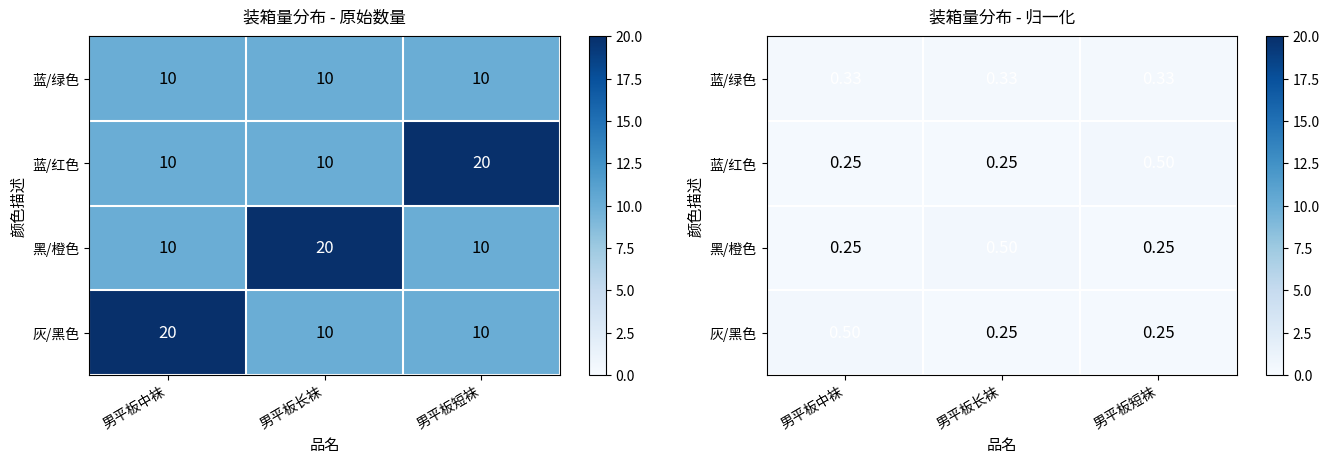

At how many categories does at least one series exceed 0?

3